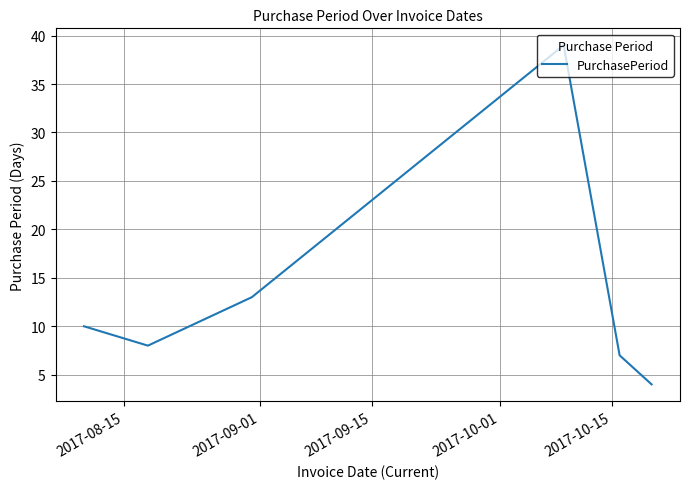

How many interior local peaks (higher than both neighbors) does the data have?

1